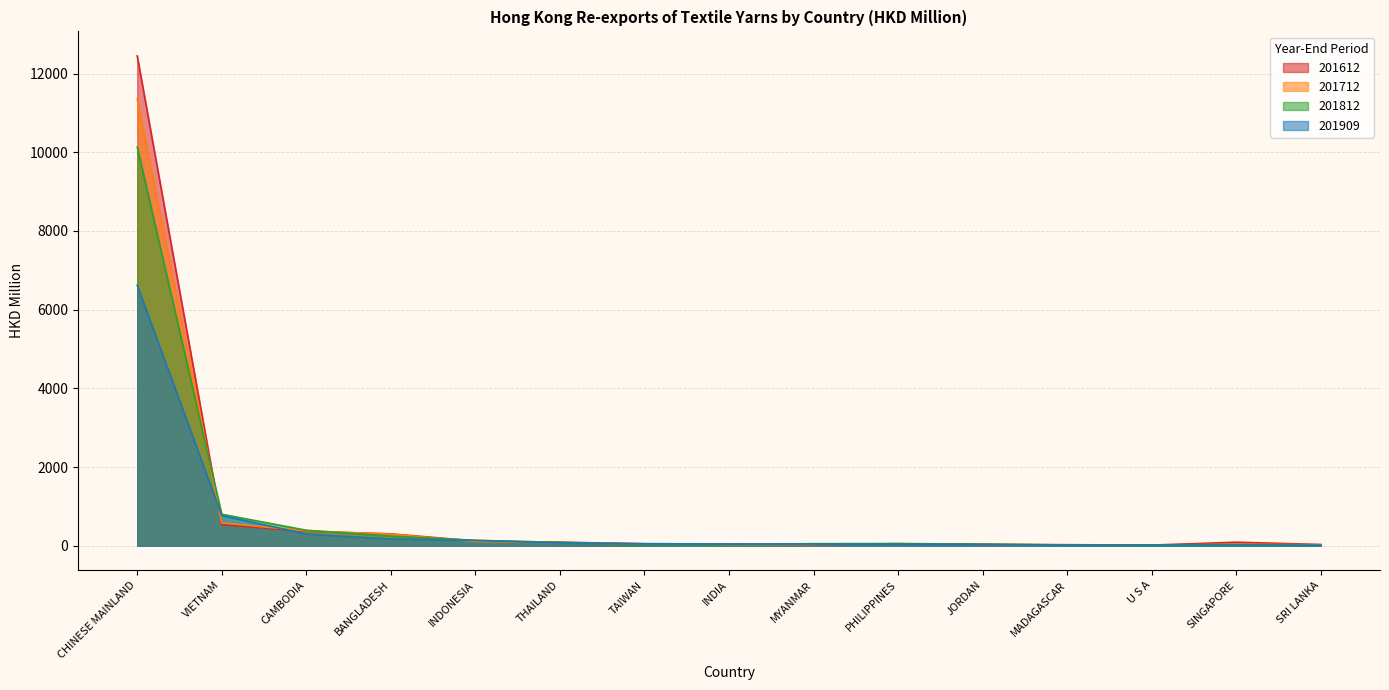

Which series has the largest total across all categories?

201612